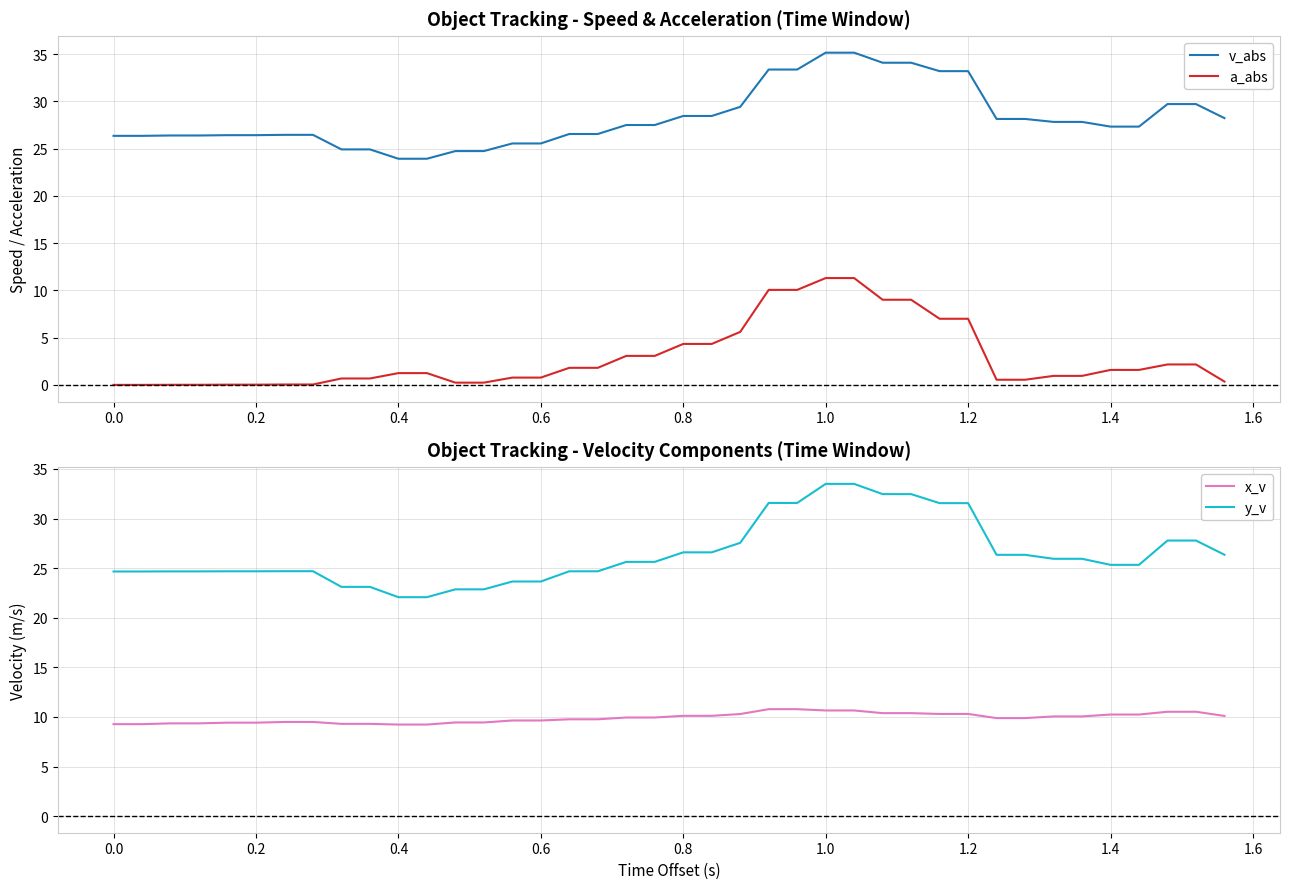

What is the lowest value of the y_v series?

22.1